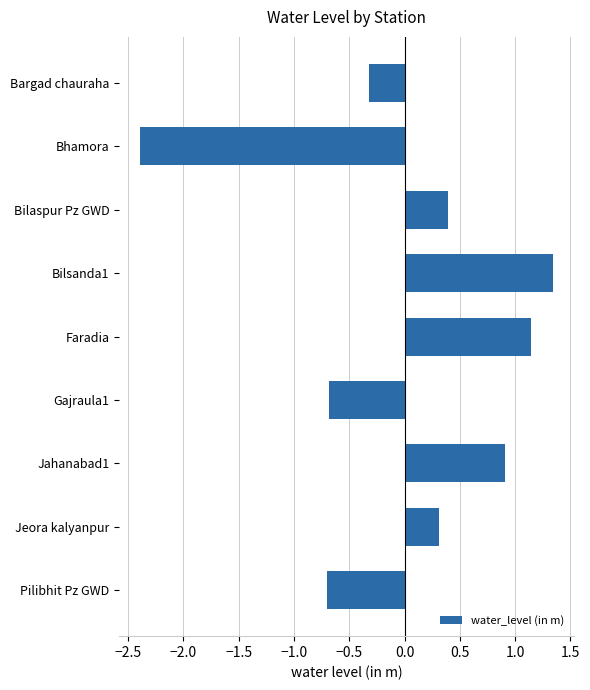

What is the change in value from Bhamora to Jahanabad1?

+3.3